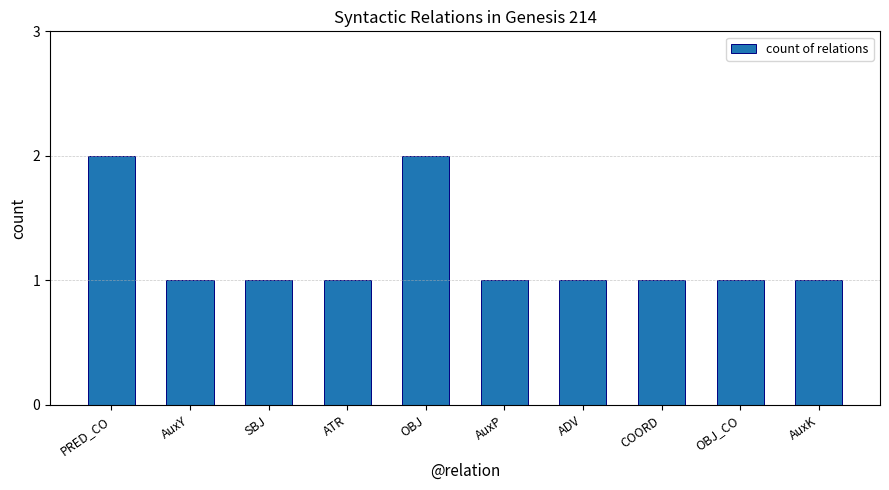

Are the bars grouped side by side (vs. stacked)?

No